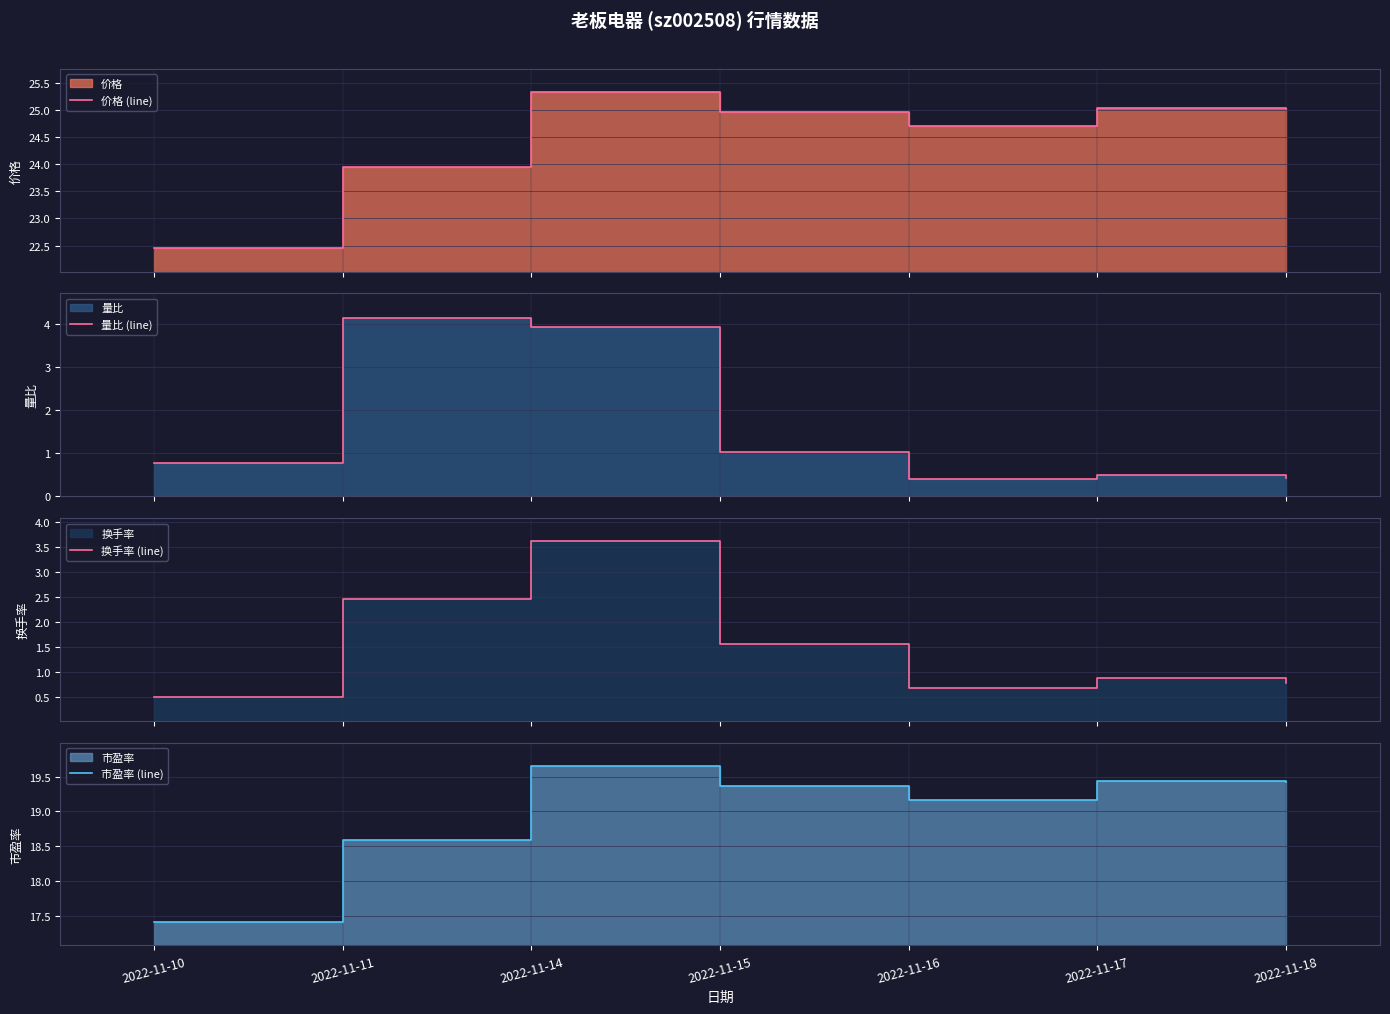

What is the maximum value shown in the chart?

25.3